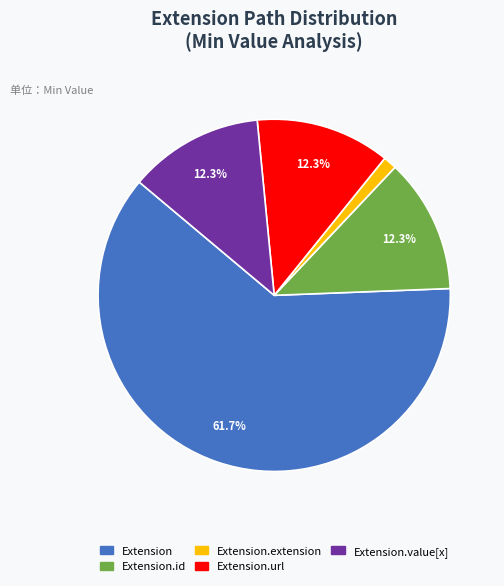

Is there a majority slice in this chart?

Yes